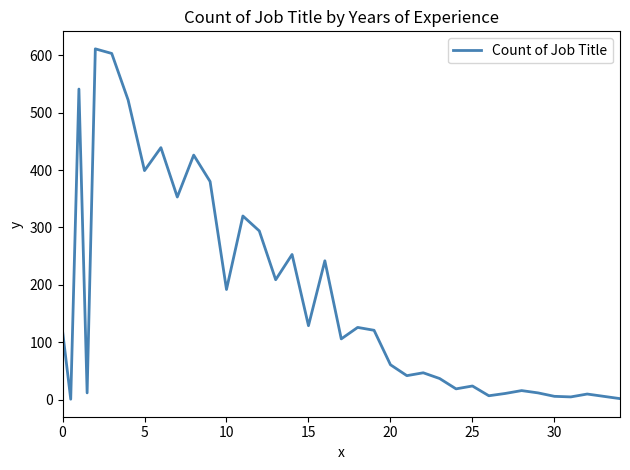

What is the difference between the maximum and minimum values?

610